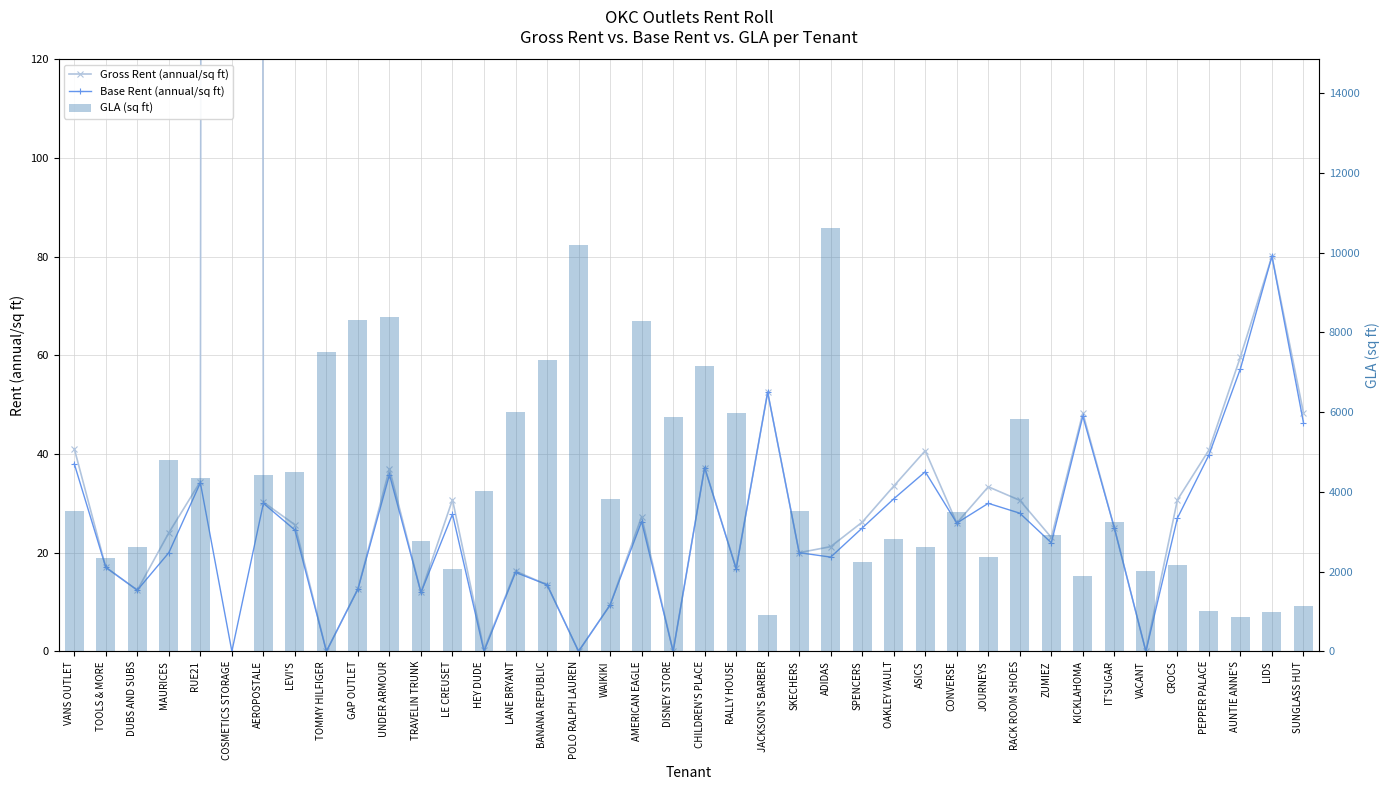

Between UNDER ARMOUR and LIDS, which series saw the biggest shift?

GLA (sq ft)